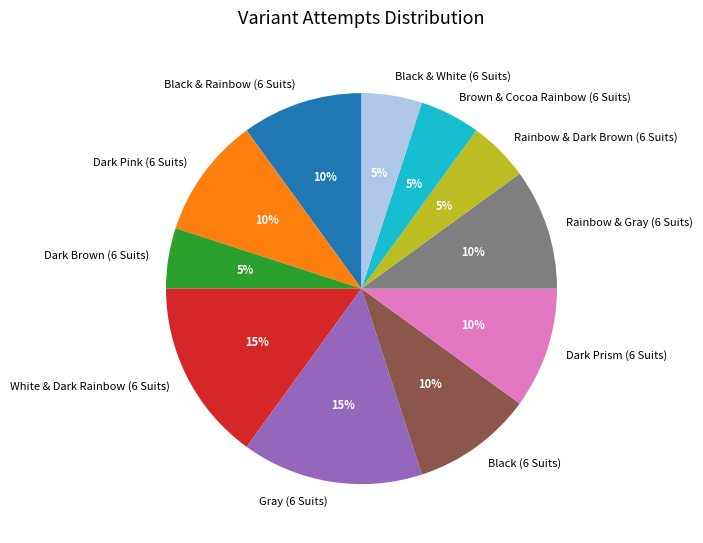

To the nearest percent, what portion does Brown & Cocoa Rainbow (6 Suits) represent?

5%